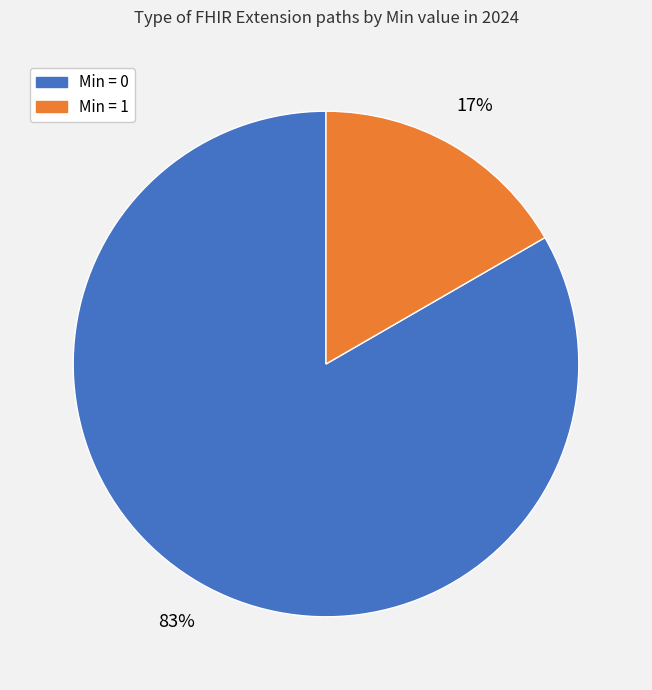

Is there any slice that represents more than half of the pie?

Yes